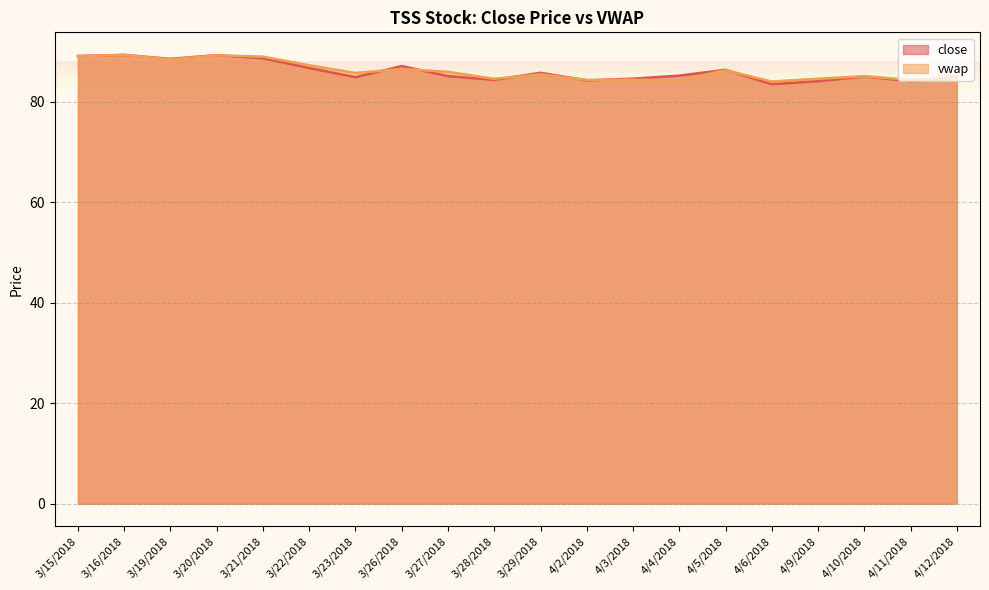

What is the total value across all series at 4/3/2018?

169.0